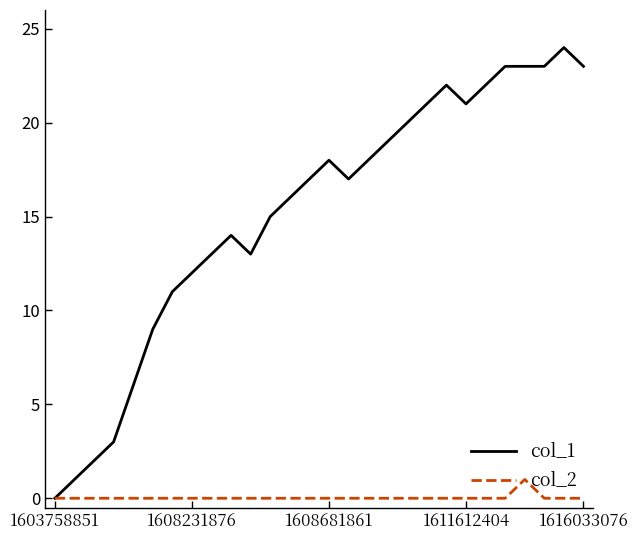

Which series has the largest range (max minus min)?

col_1